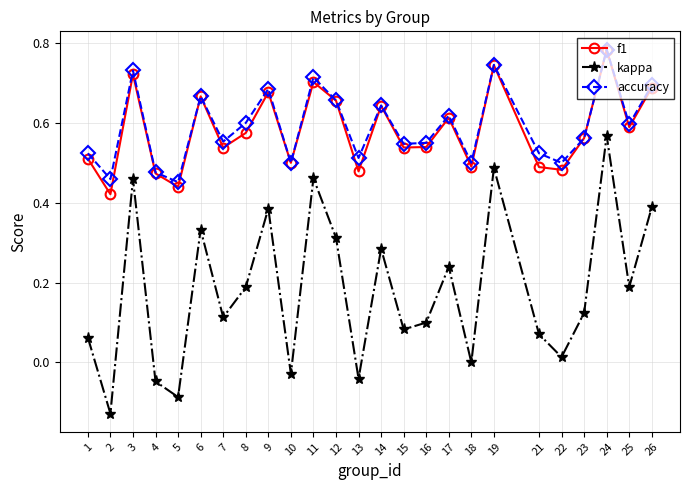

True or false: f1 has more than 2 points higher than both neighbors.

True